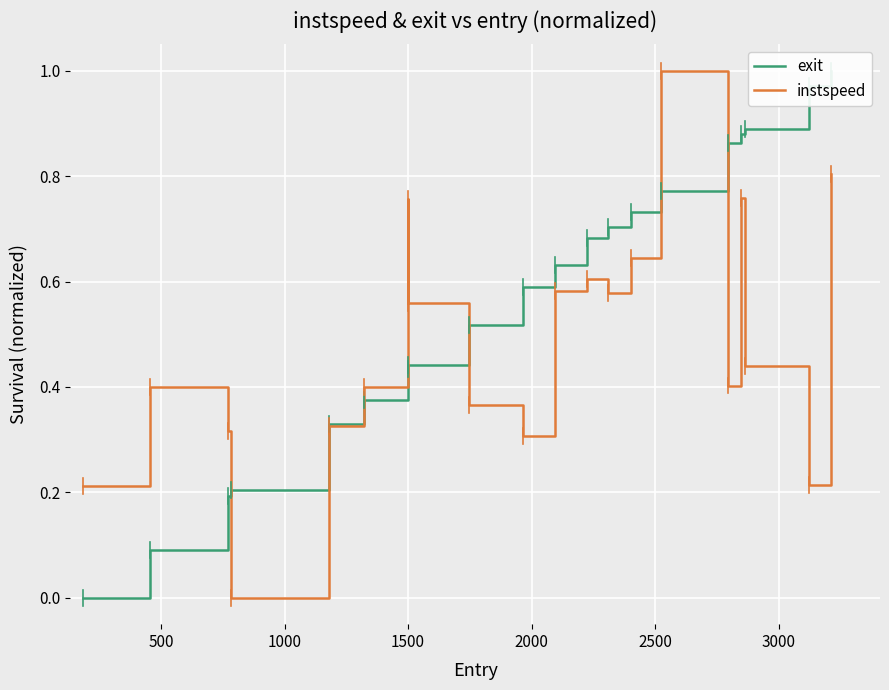

How many positive values does the instspeed series have?

19